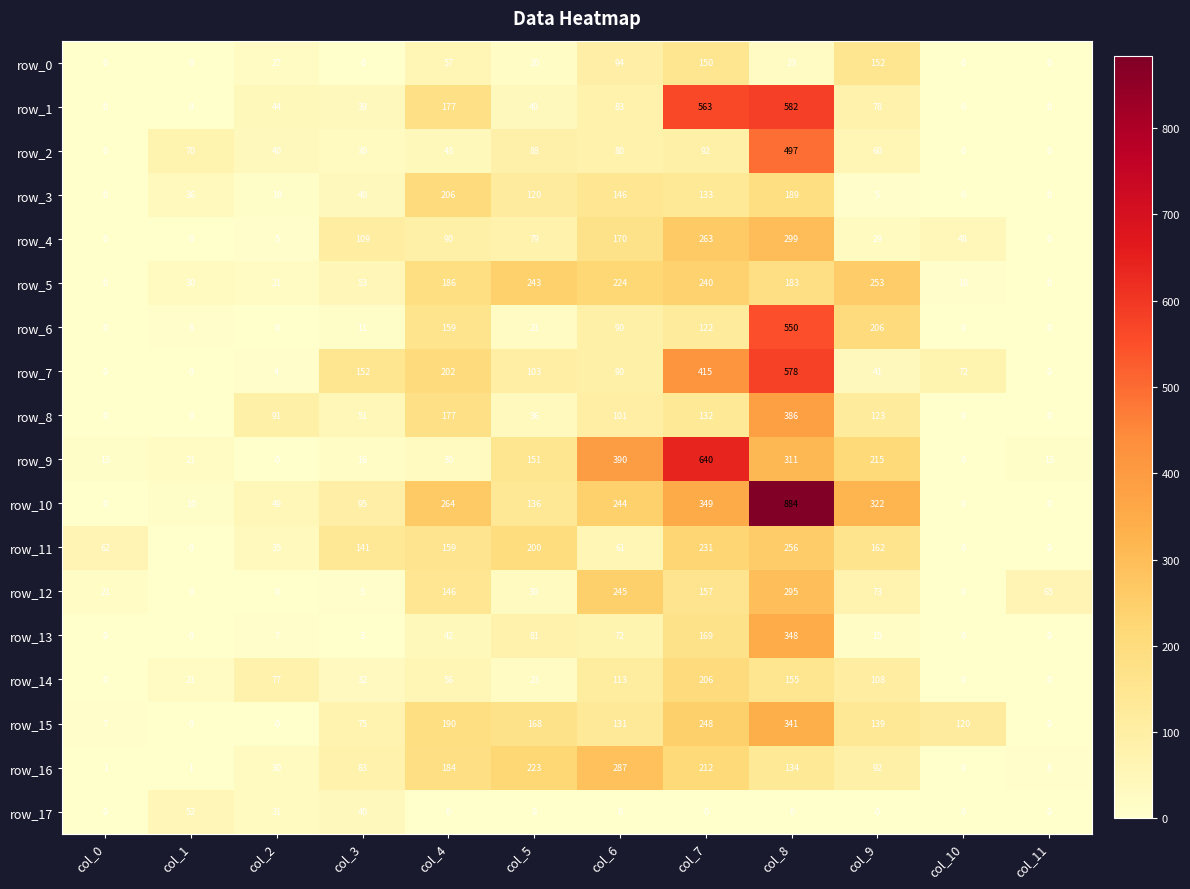

The row_2 series shows 165.7 at col_7. True or false?

False